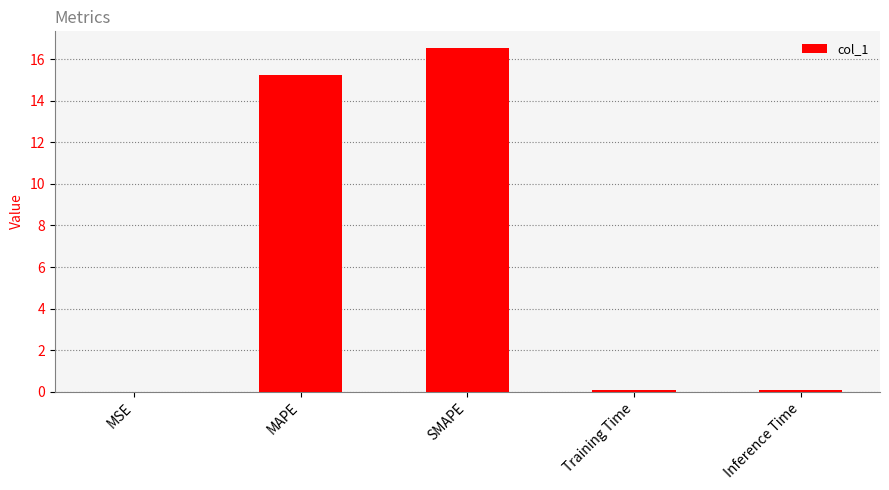

At which label is the value closest to 8?

MAPE